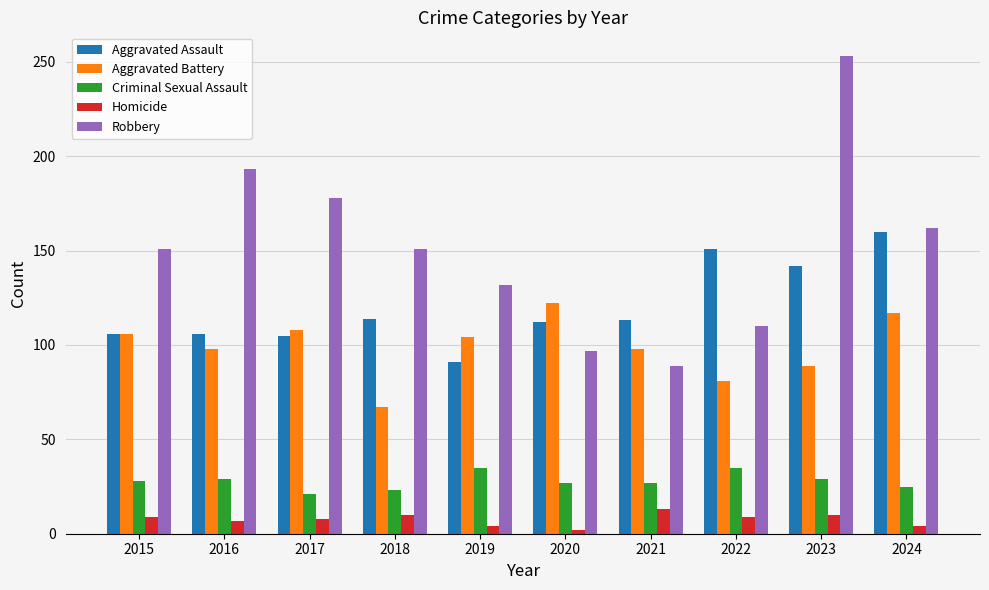

What is the smallest value displayed?

2